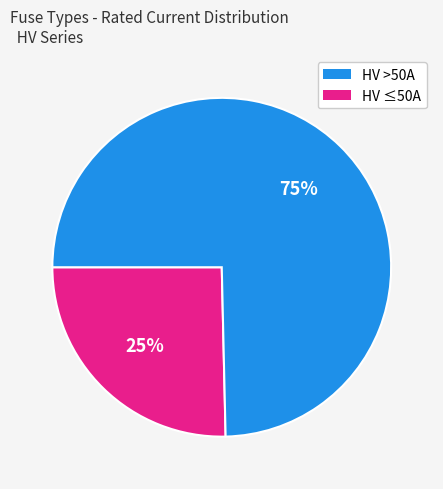

Does any single category account for the majority?

Yes